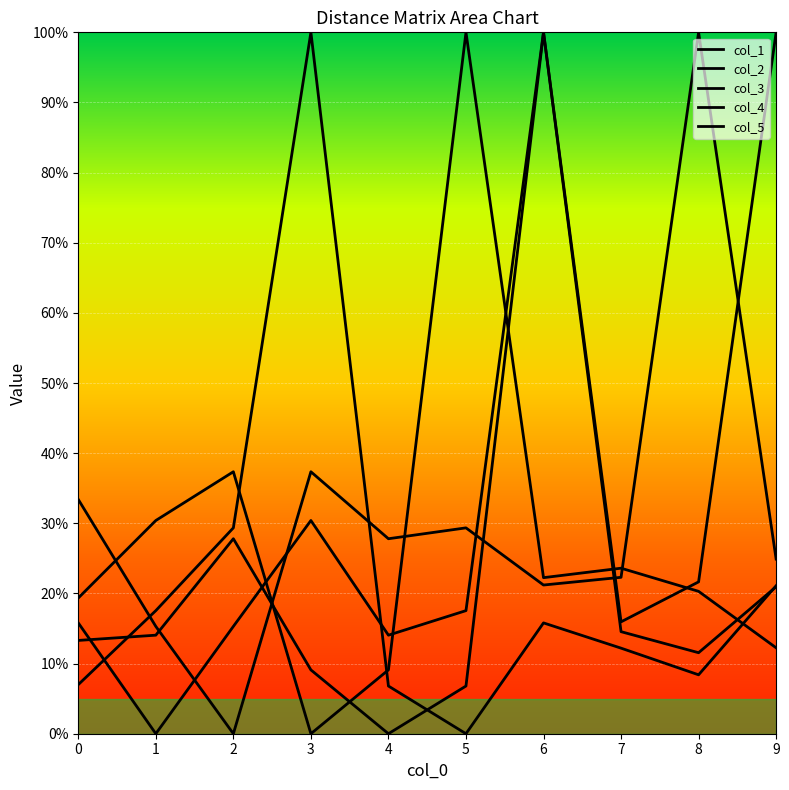

Where do col_5 and col_3 first cross each other?

2 and 3